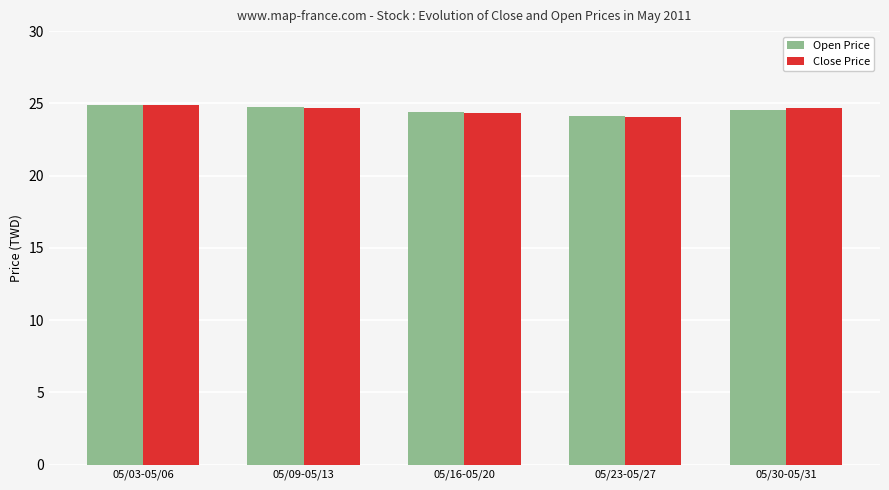

Does the chart contain any negative values?

No